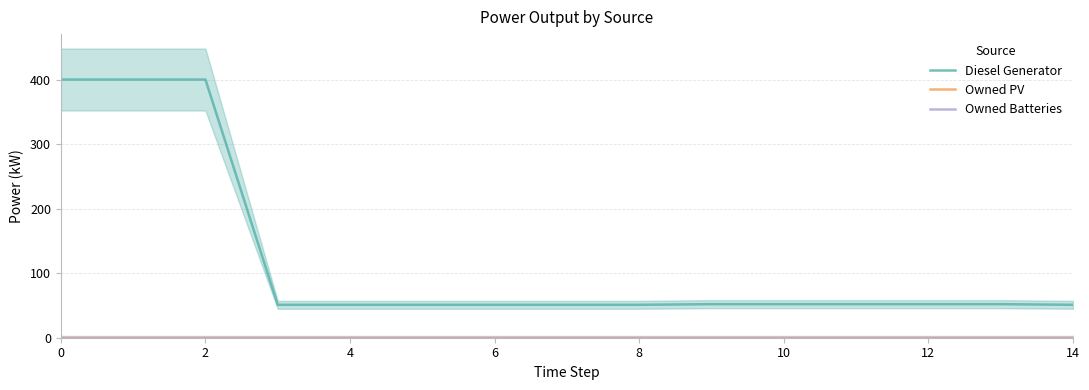

At how many categories does at least one series exceed 376?

3